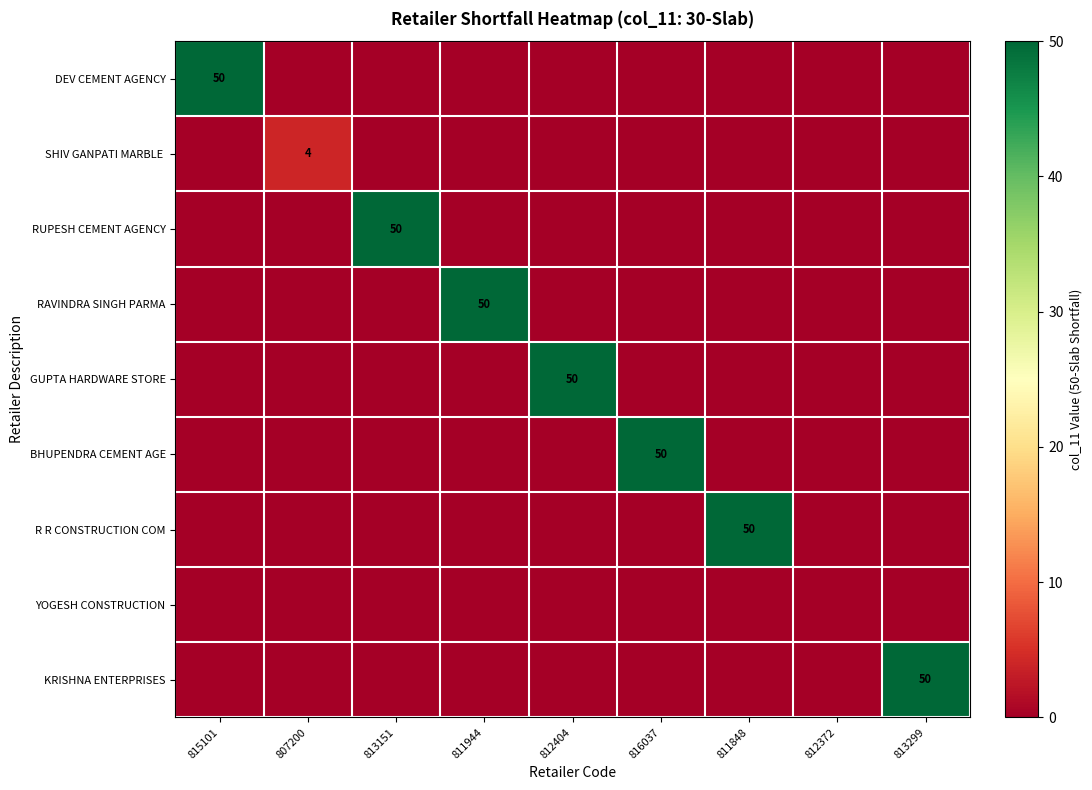

The value of BHUPENDRA CEMENT AGE at 816037 is 74. True or false?

False